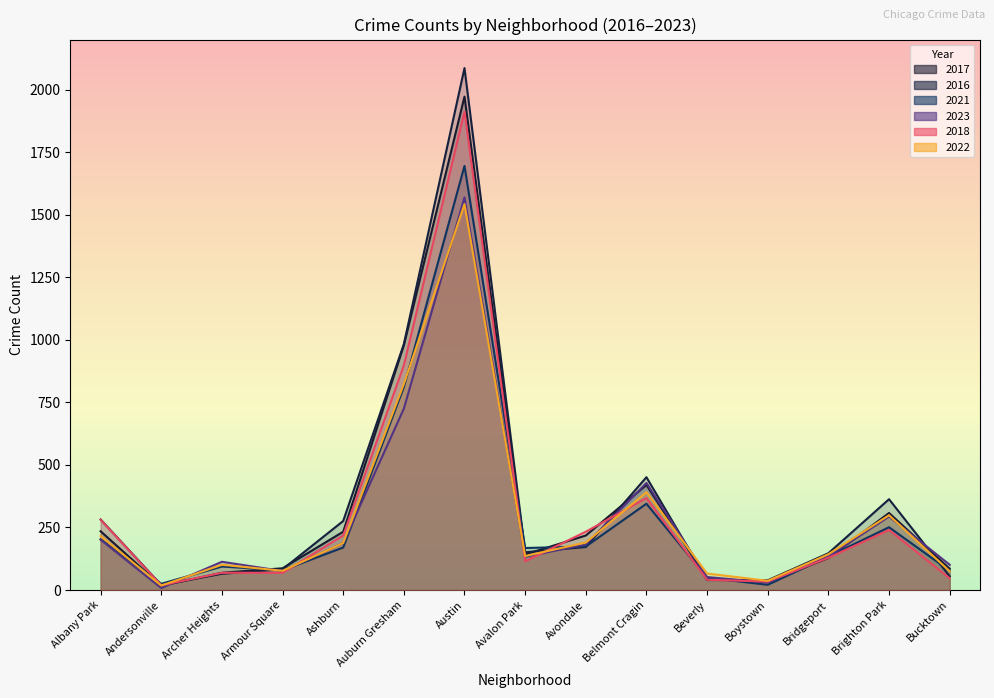

What position from the left is Albany Park?

1